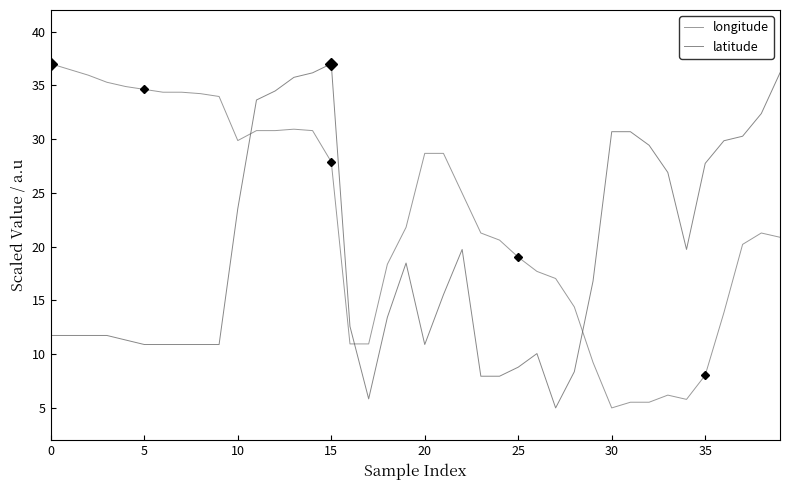

What is the difference between the maximum and minimum values in the longitude series?

32.0